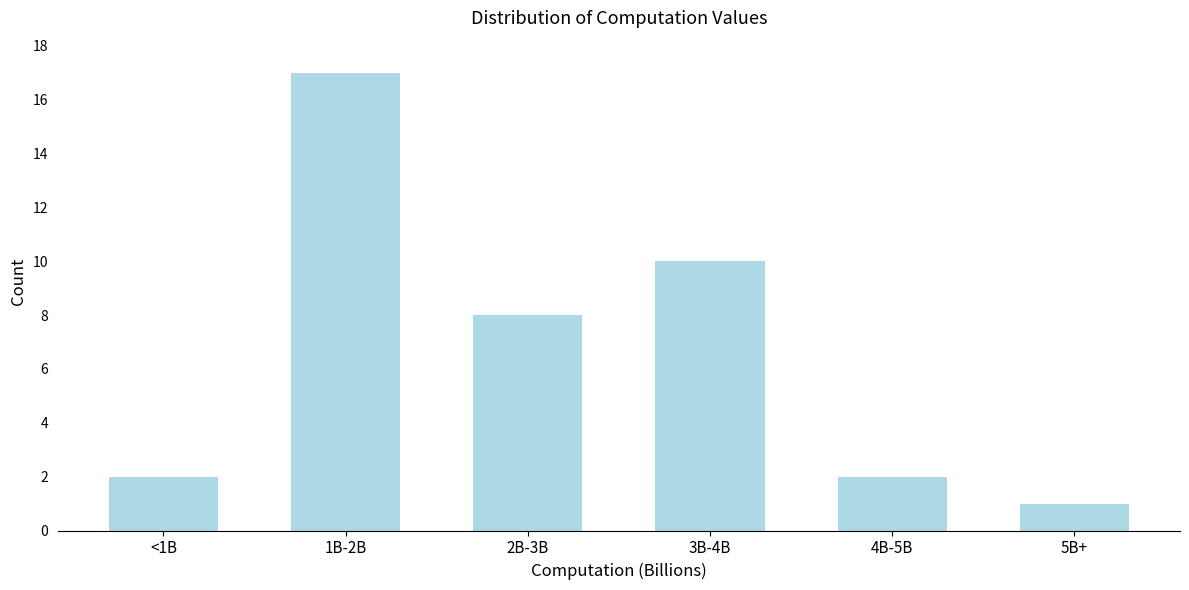

Reading left to right, transcribe all the data shown in this chart.

2	17	8	10	2	1